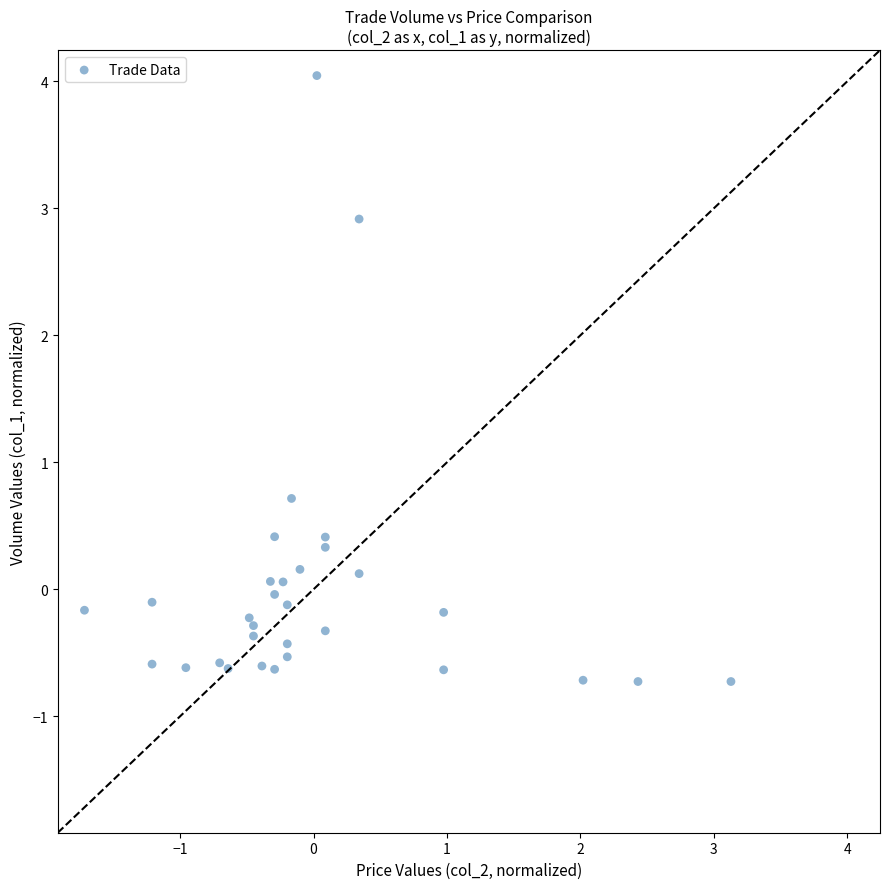

What Y value in the scatter plot is closest to 1?

0.7